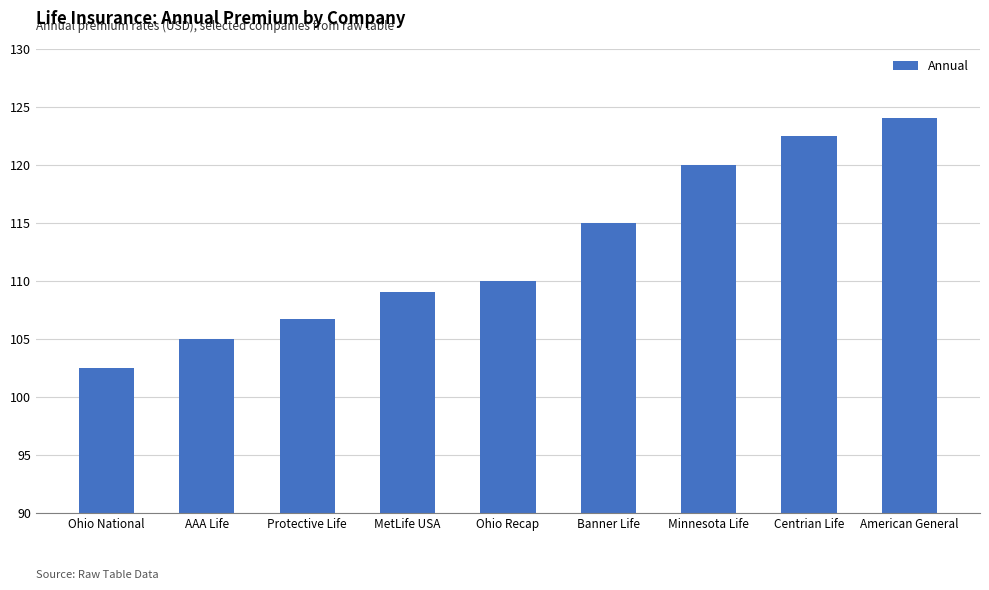

List the labels in order of value, smallest first.

Ohio National, AAA Life, Protective Life, MetLife USA, Ohio Recap, Banner Life, Minnesota Life, Centrian Life, American General